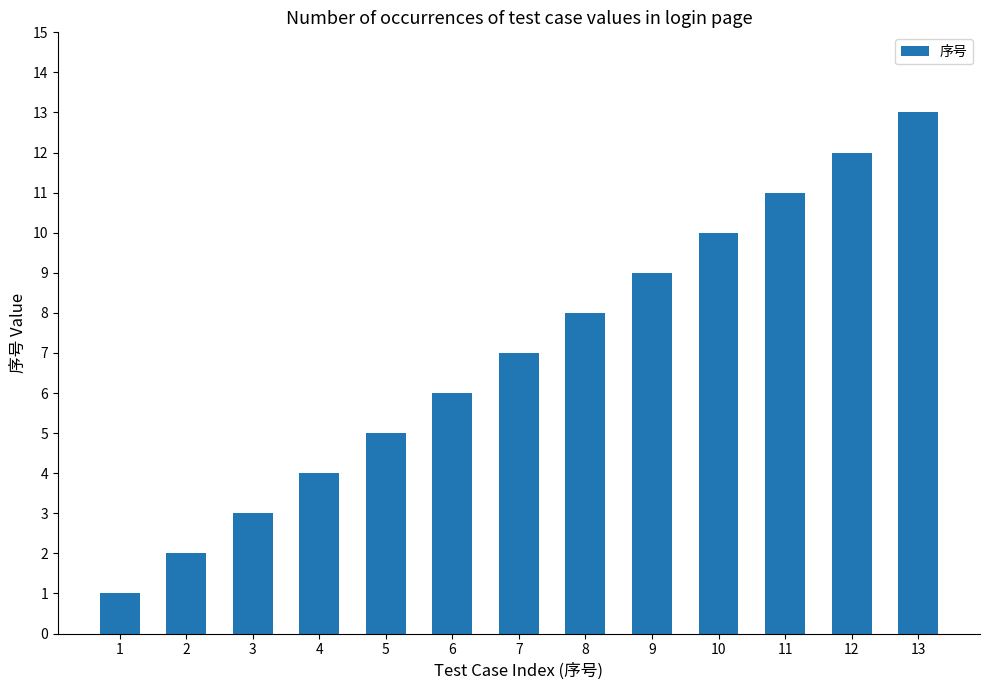

Count the number of categories in the chart.

13